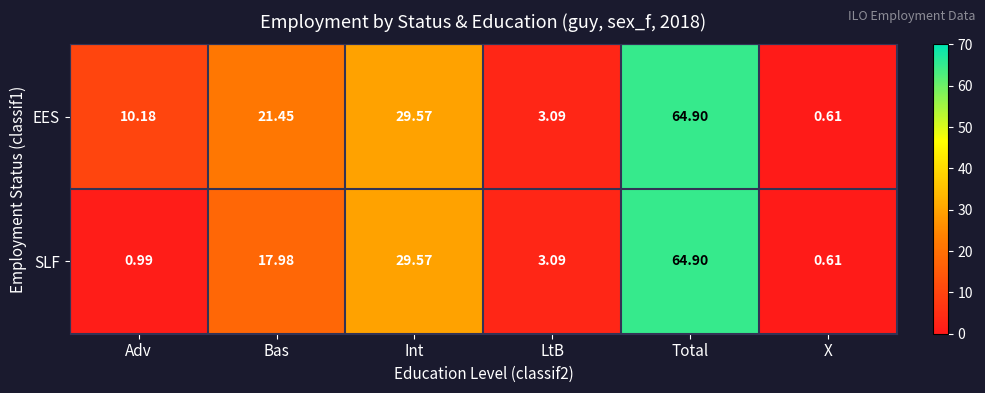

List the series in order of their overall mean, highest first.

EES, SLF